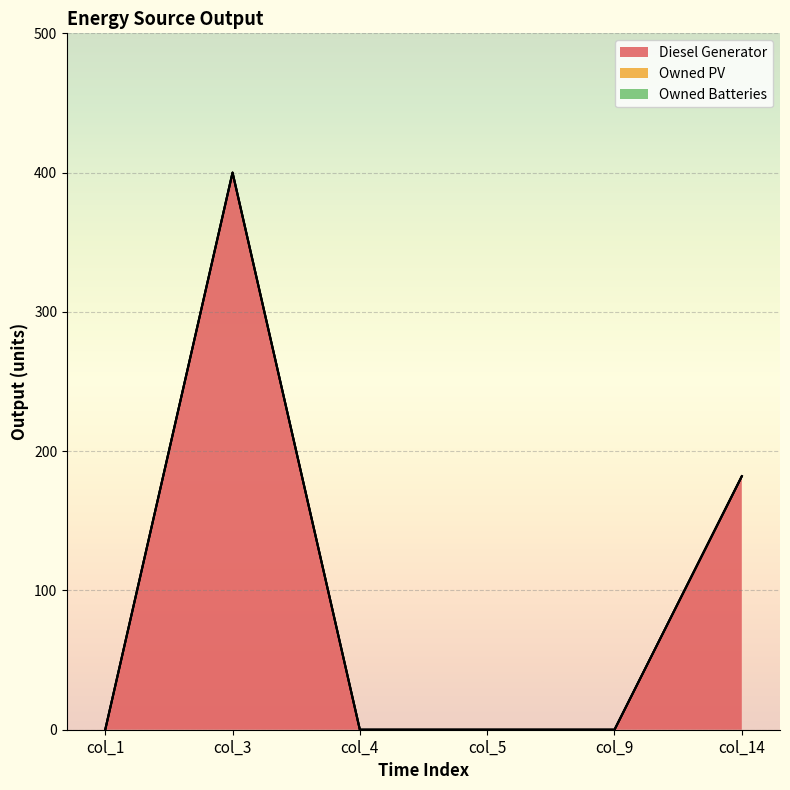

The Owned Batteries series shows 0 at col_14. True or false?

True